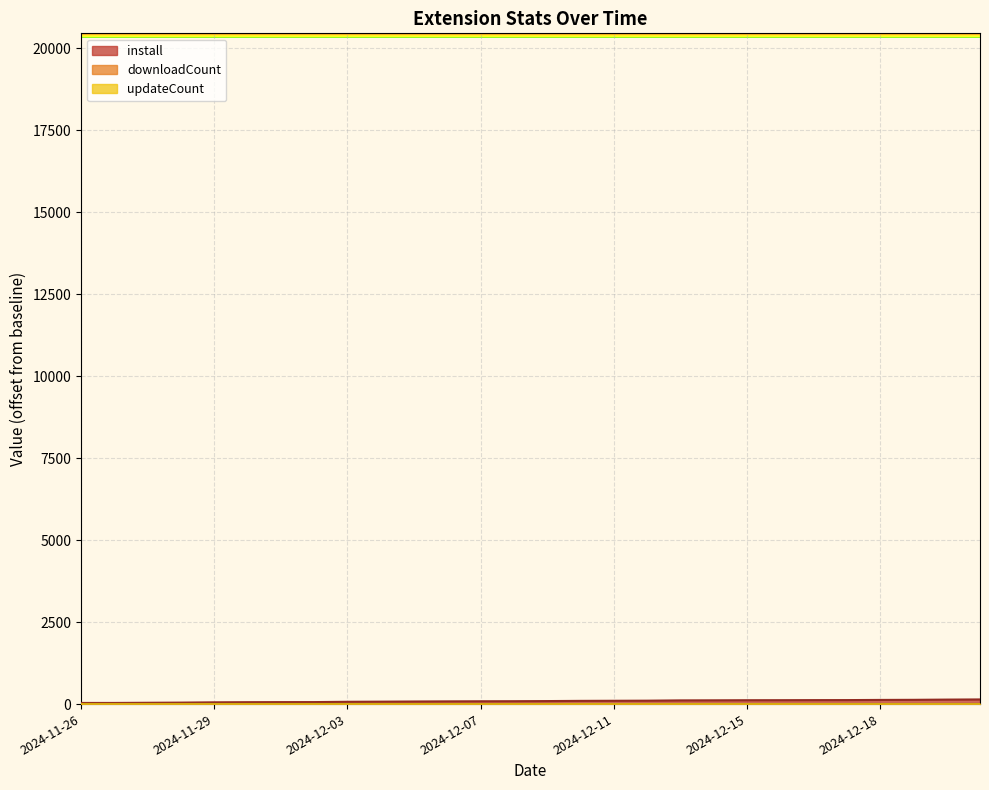

What is the label of the 9th point from the right?

2024-12-14